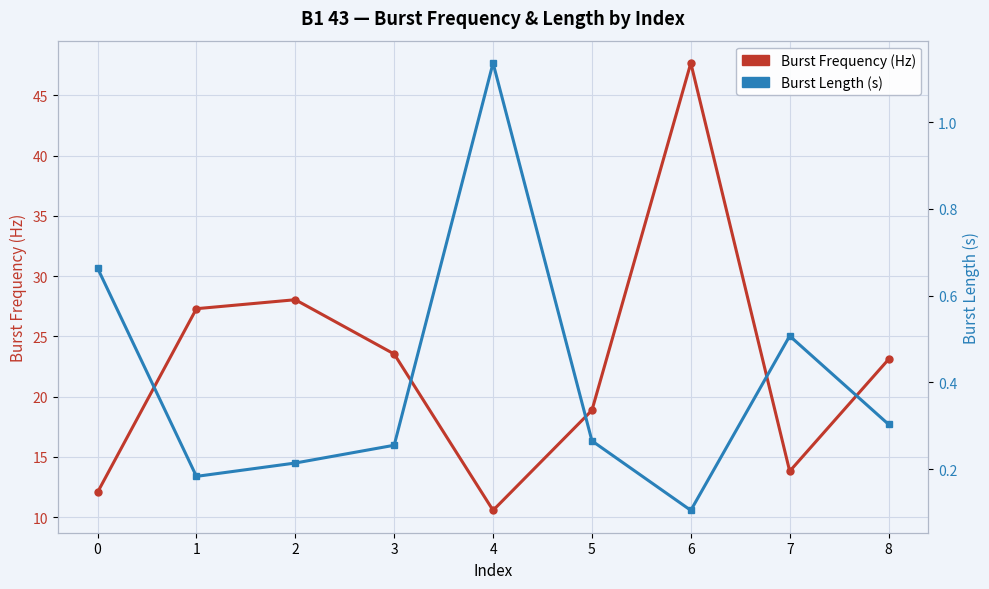

What is the maximum value shown in the chart?

47.7